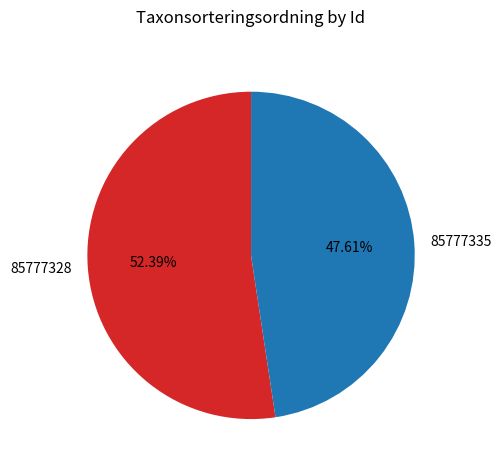

Which category has the smallest portion of the pie?

85777335